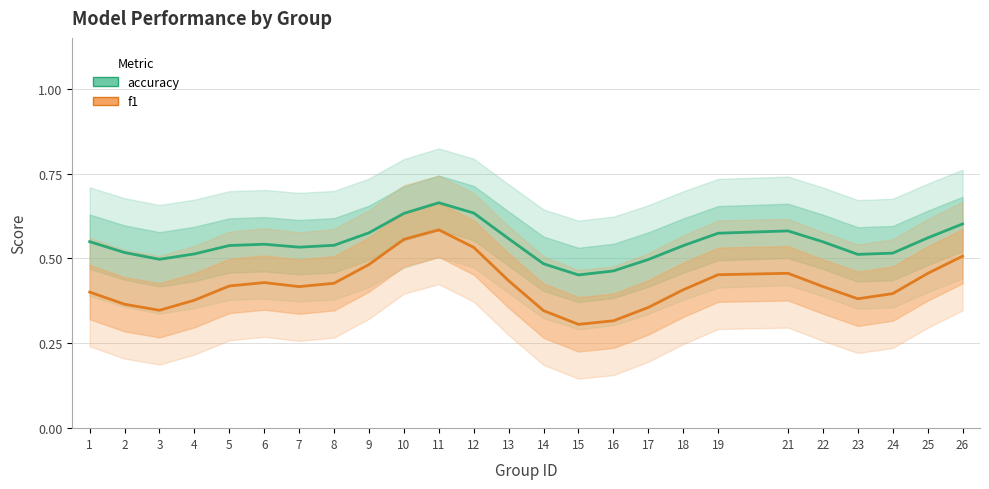

Which has a higher value, 16 or 4?

4